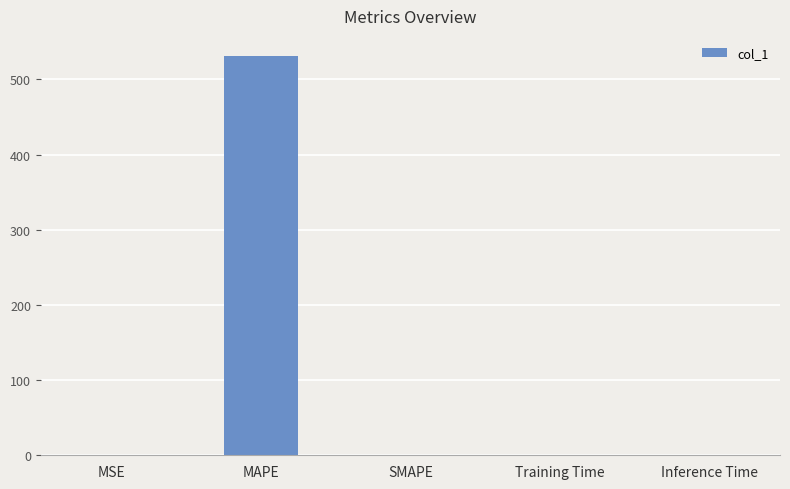

What is the sum of all values?

531.7